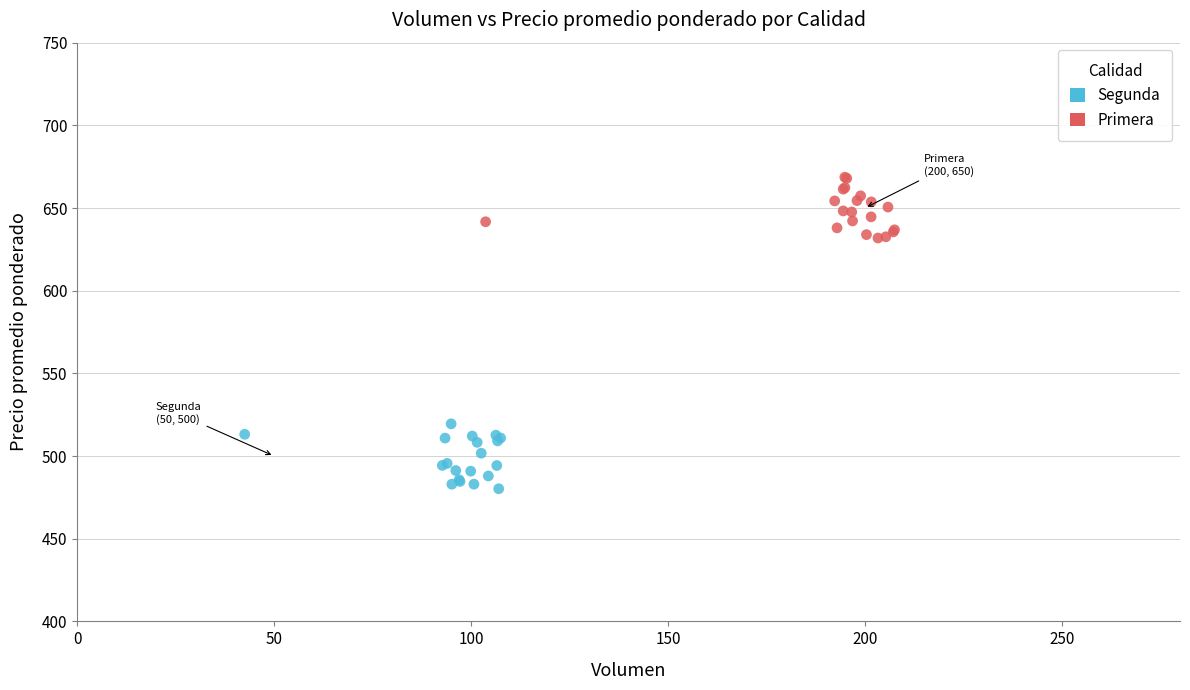

Which series reaches the maximum Y coordinate?

Primera